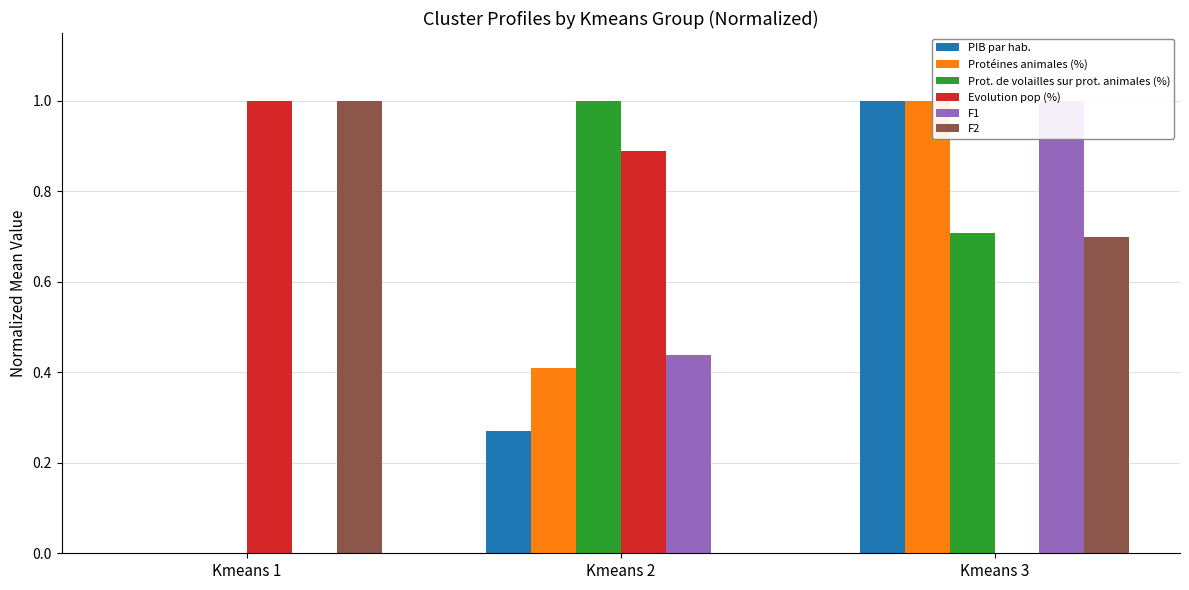

Which series changed the most between Kmeans 2 and Kmeans 3?

Evolution pop (%)